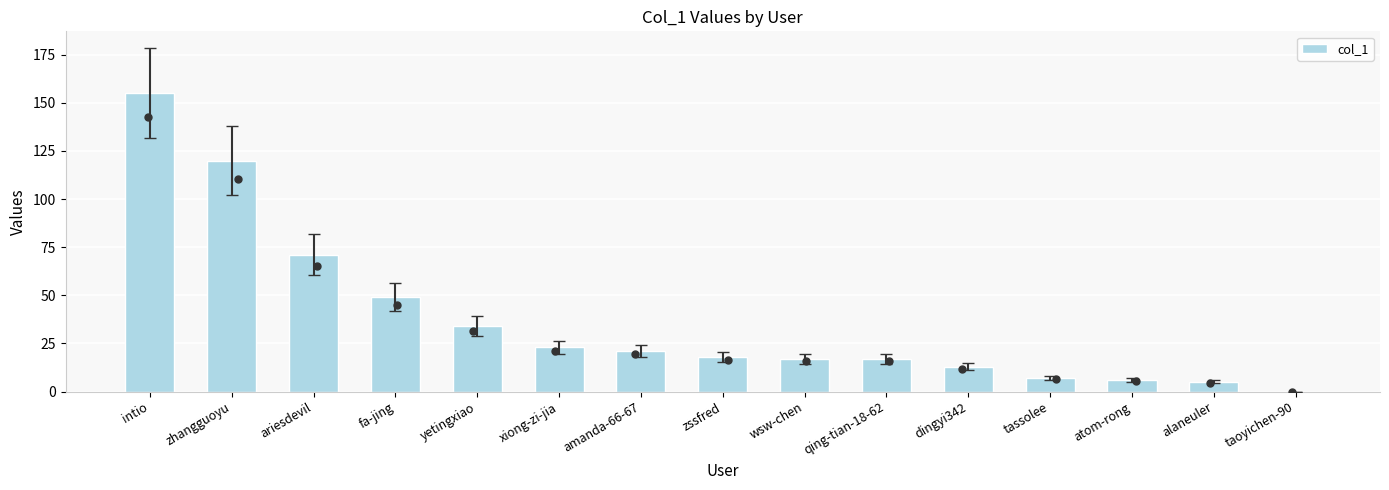

Which has a higher value, amanda-66-67 or qing-tian-18-62?

amanda-66-67